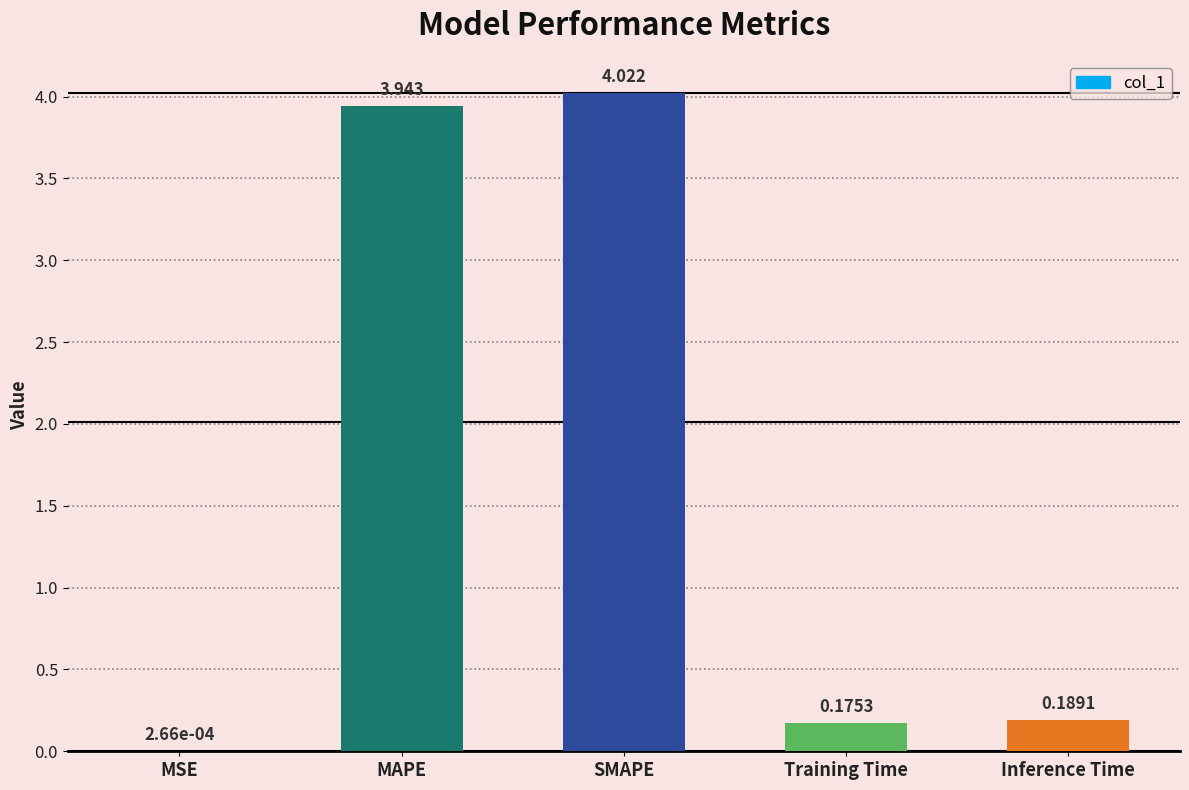

Where is the data nearest to the value 2?

Inference Time